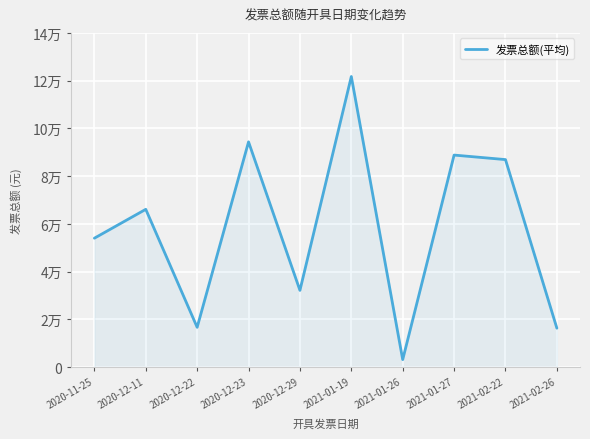

The chart shows a value of 775.6 at 2021-01-26. True or false?

False